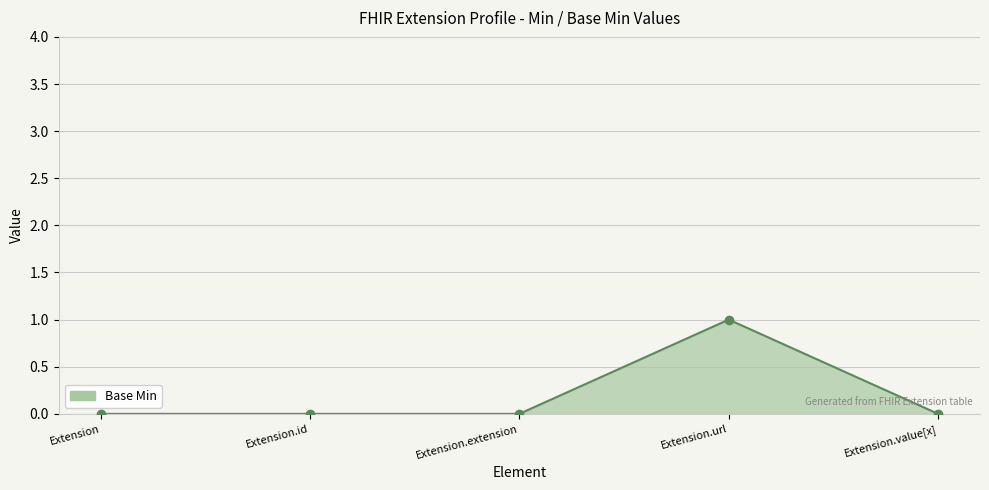

At which category does the chart reach its peak across all series?

Extension.url